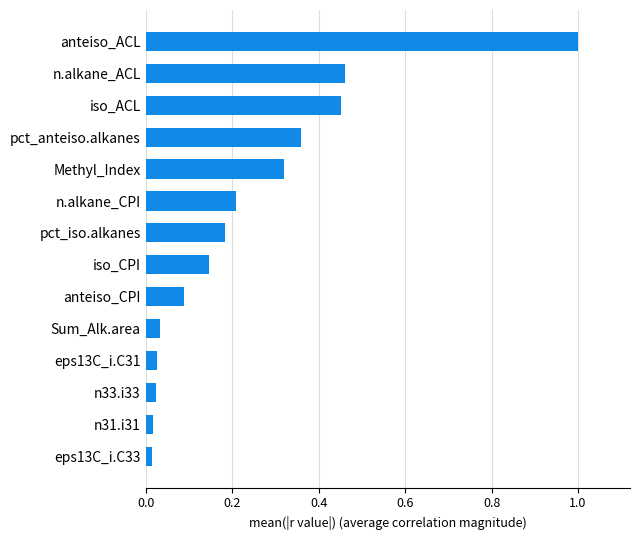

What is the greatest value displayed?

1.0